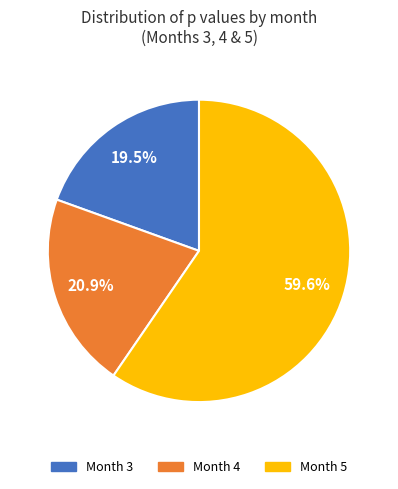

Is there a majority slice in this chart?

Yes